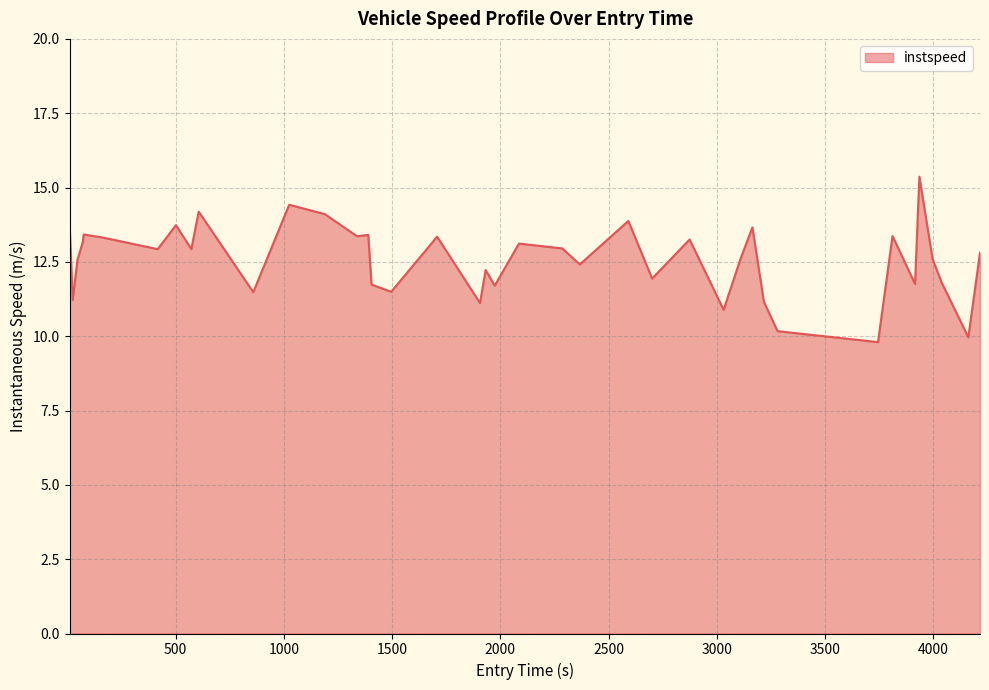

What is the maximum value shown in the chart?

15.4